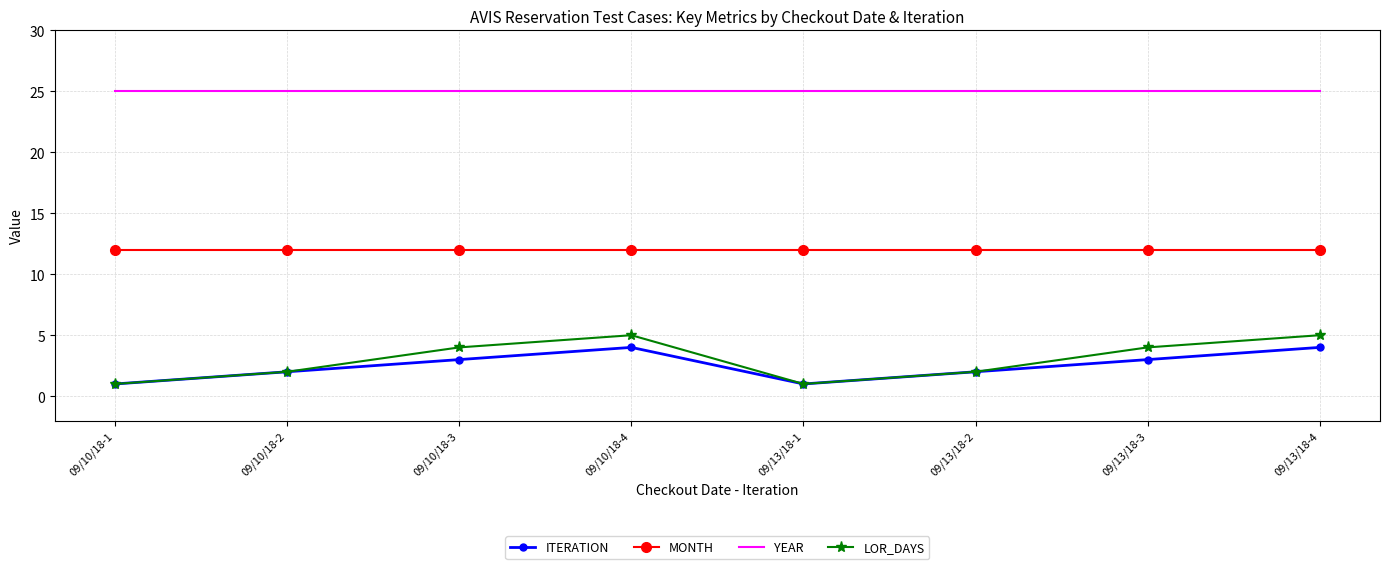

Reading left to right, list all the values displayed in this chart.

ITERATION: 1	2	3	4	1	2	3	4
MONTH: 12	12	12	12	12	12	12	12
YEAR: 25	25	25	25	25	25	25	25
LOR_DAYS: 1	2	4	5	1	2	4	5